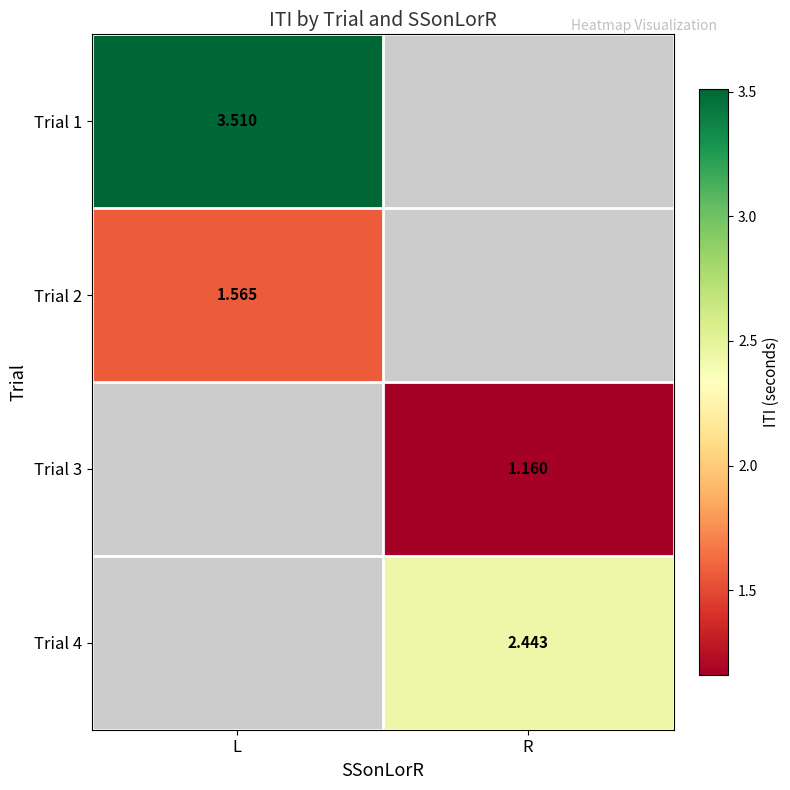

Which series has the largest range (max minus min)?

Trial 1